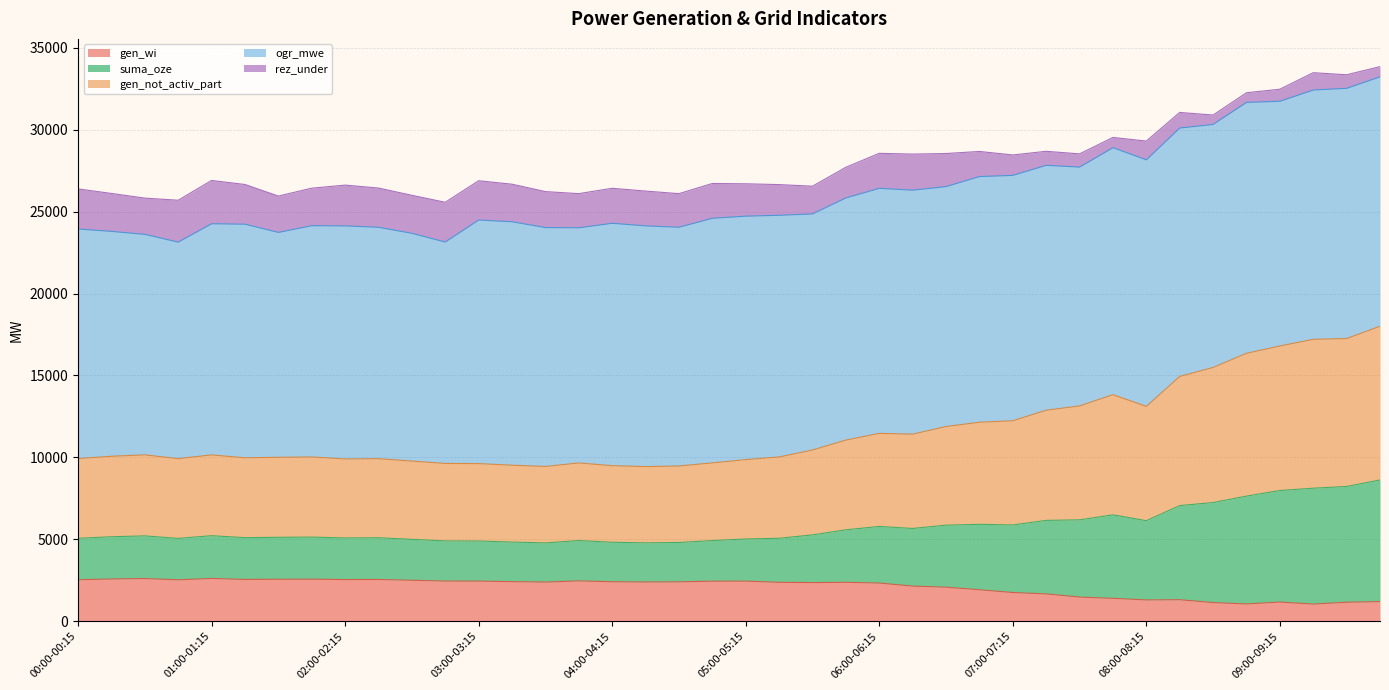

At which category is the sum across all series the highest?

09:45-10:00